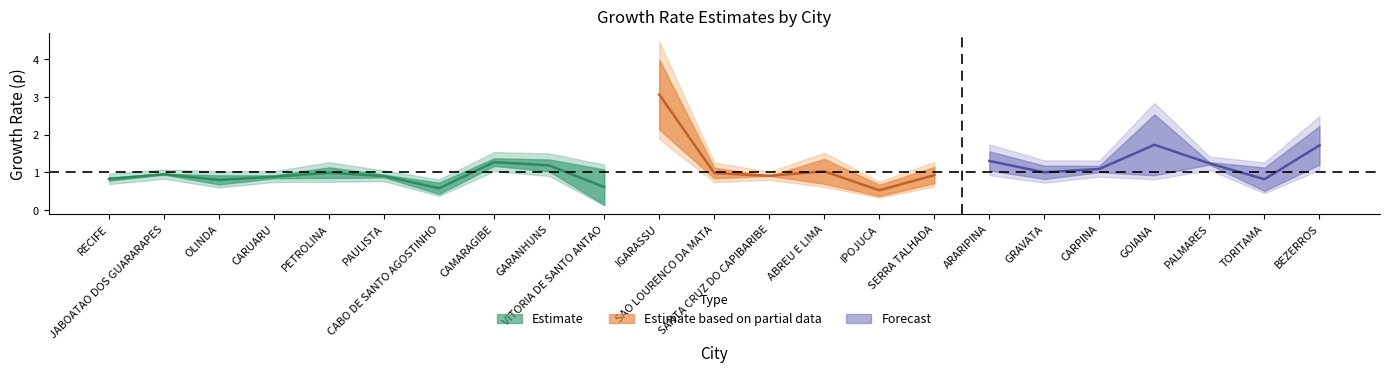

Reading left to right, what are all the values shown in this chart?

rho: 0.8	0.9	0.7	0.9	1.1	0.9	0.4	1.2	1.0	0.1	4.0	0.8	0.9	0.7	0.7	0.7	1.6	0.8	1.0	2.5	1.3	0.5	2.2
rho7: 0.9	1.0	0.9	0.8	0.8	0.9	0.7	1.4	1.3	1.1	2.1	1.1	0.9	1.4	0.4	1.1	1.0	1.2	1.2	0.9	1.2	1.1	1.2